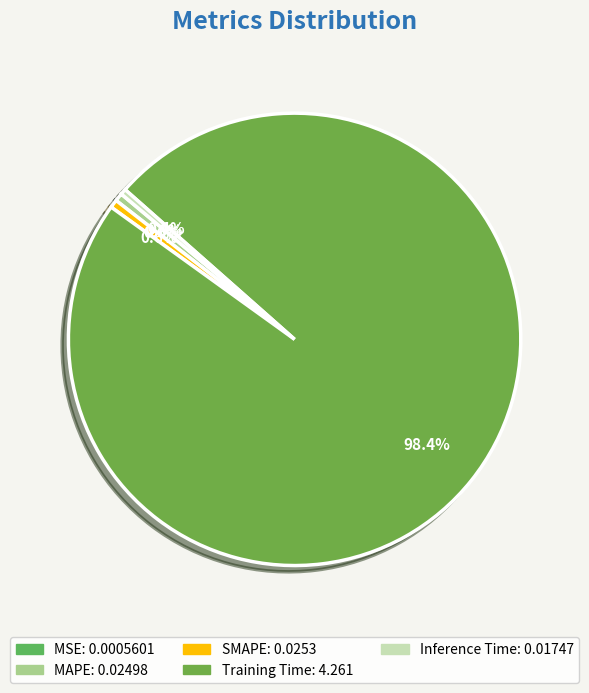

Is MAPE the majority of the pie?

No